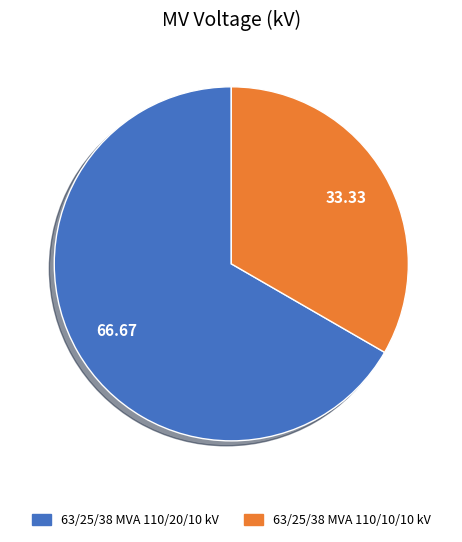

What is the majority slice?

63/25/38 MVA 110/20/10 kV